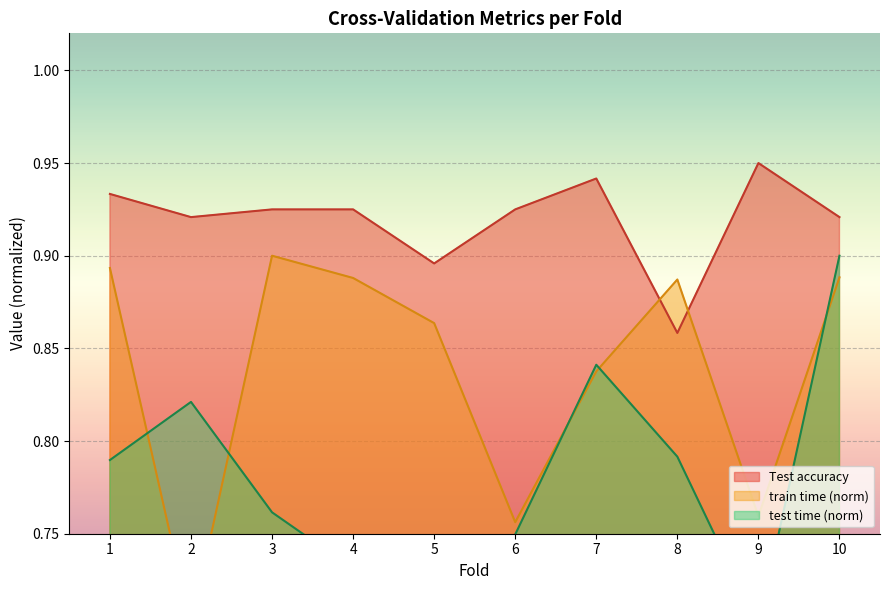

How many lines are shown in the chart?

3